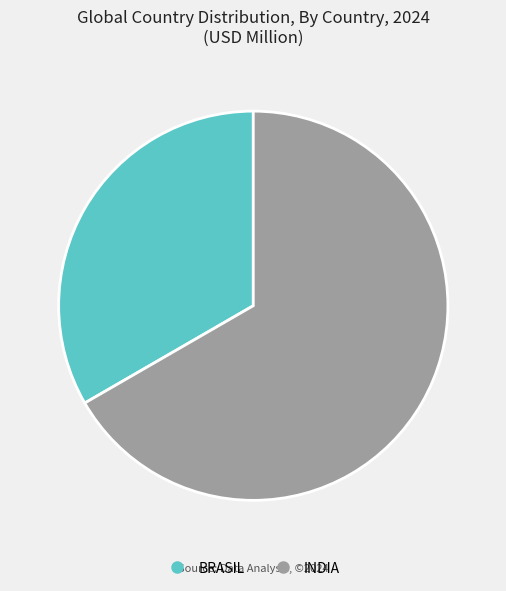

True or false: INDIA accounts for 67% of the total.

True